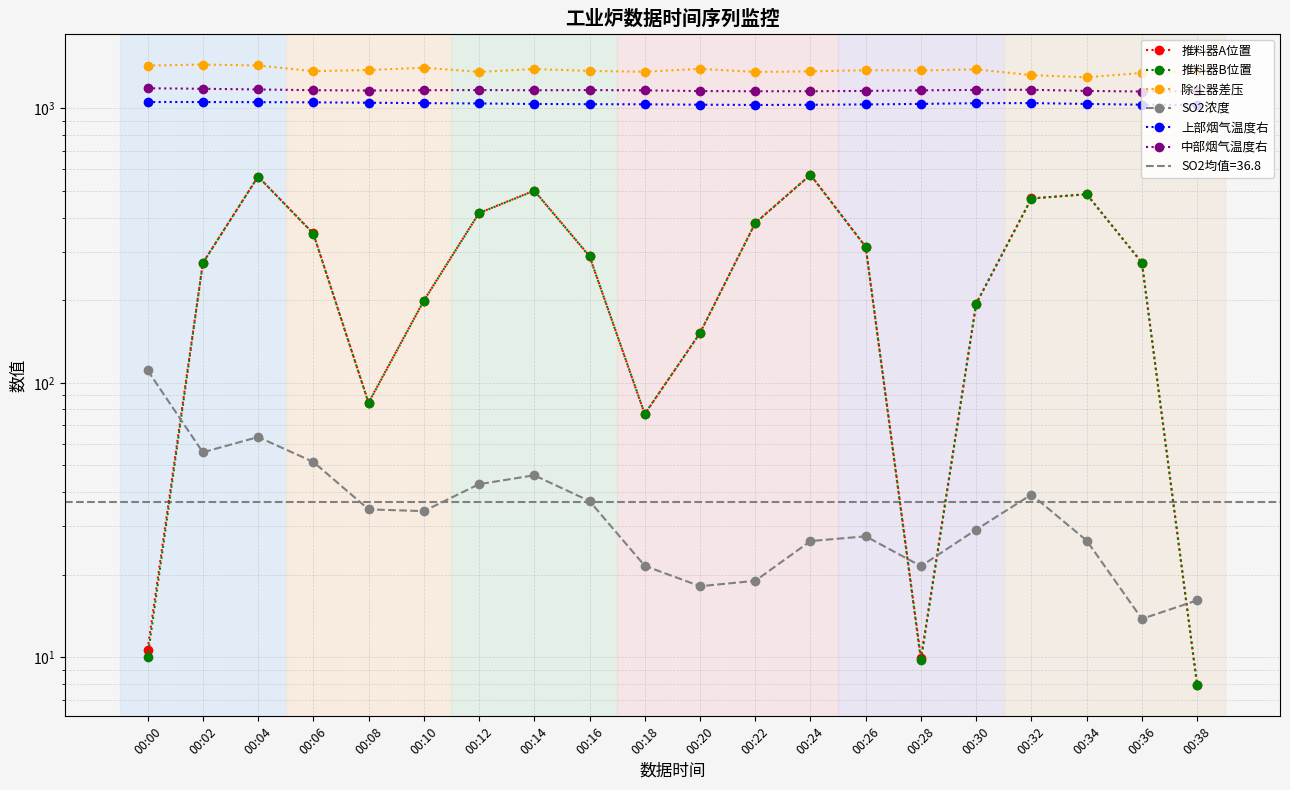

At which category does the chart reach its peak across all series?

00:02